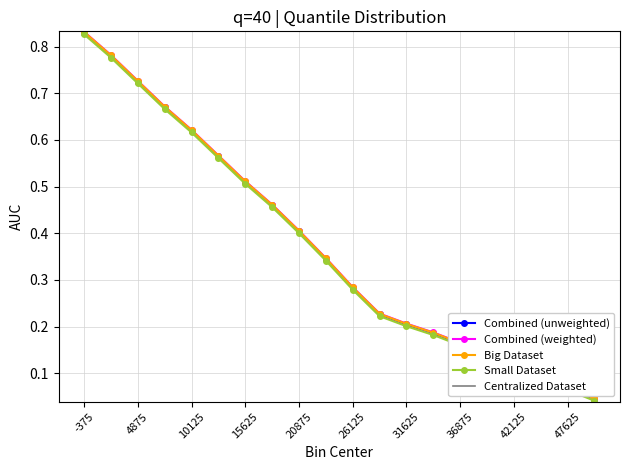

True or false: Combined (unweighted) has more than 1 points higher than both neighbors.

False